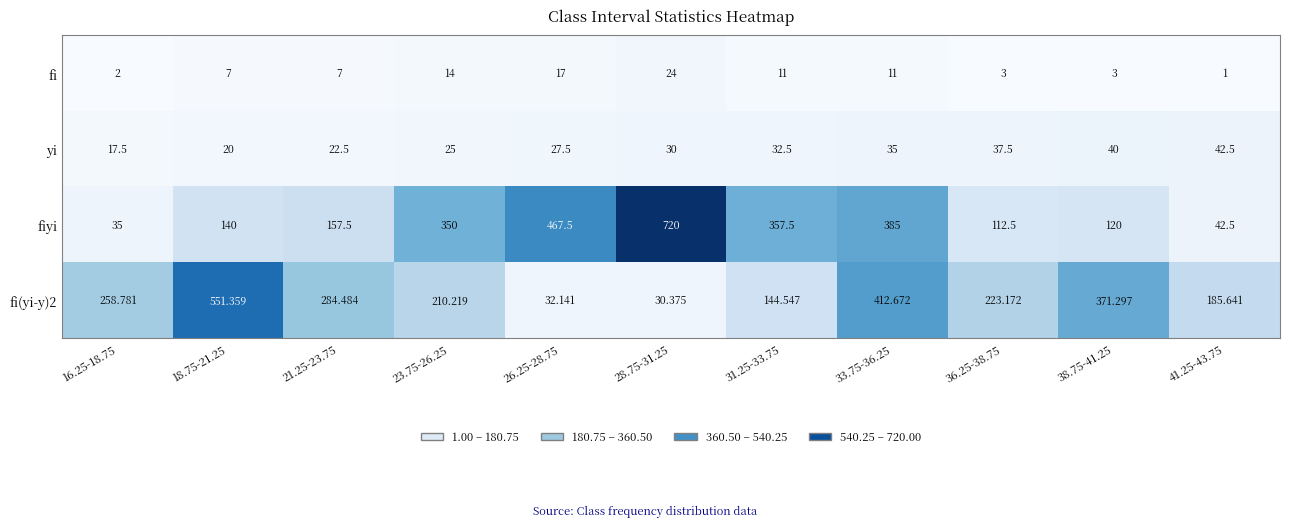

Which series has the widest spread of values?

fiyi